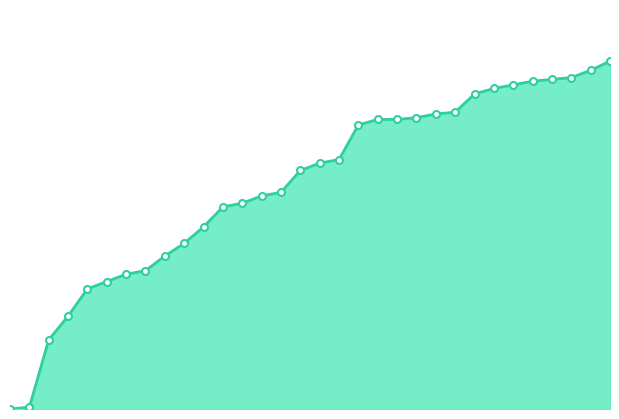

Reading left to right, extract all data points from this chart.

0	1	38	51	66	70	74	76	84	91	100	111	113	117	119	131	135	137	156	159	159	160	162	163	173	176	178	180	181	182	186	191